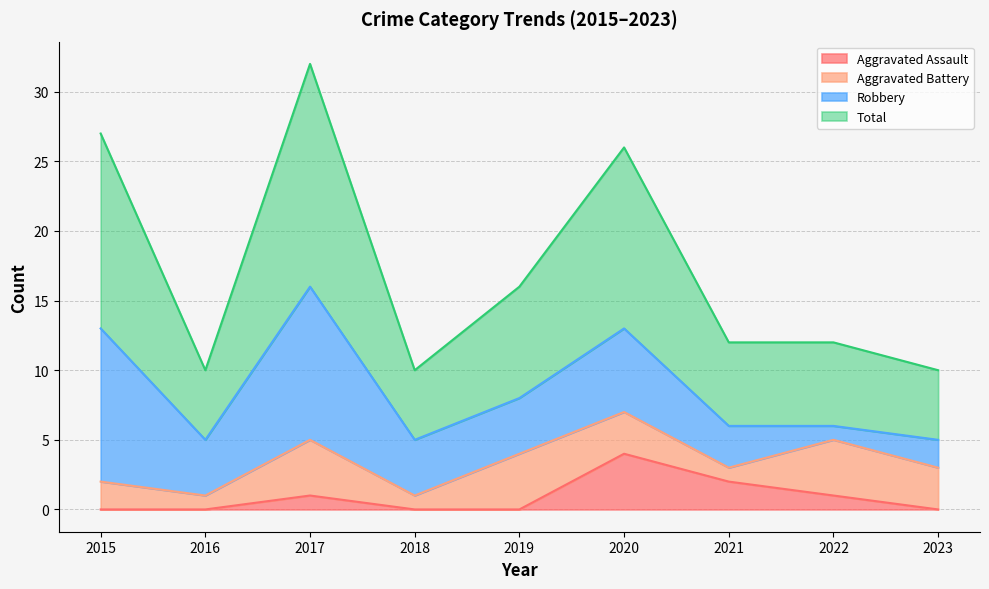

True or false: Total has a value of 26 at 2019.

False